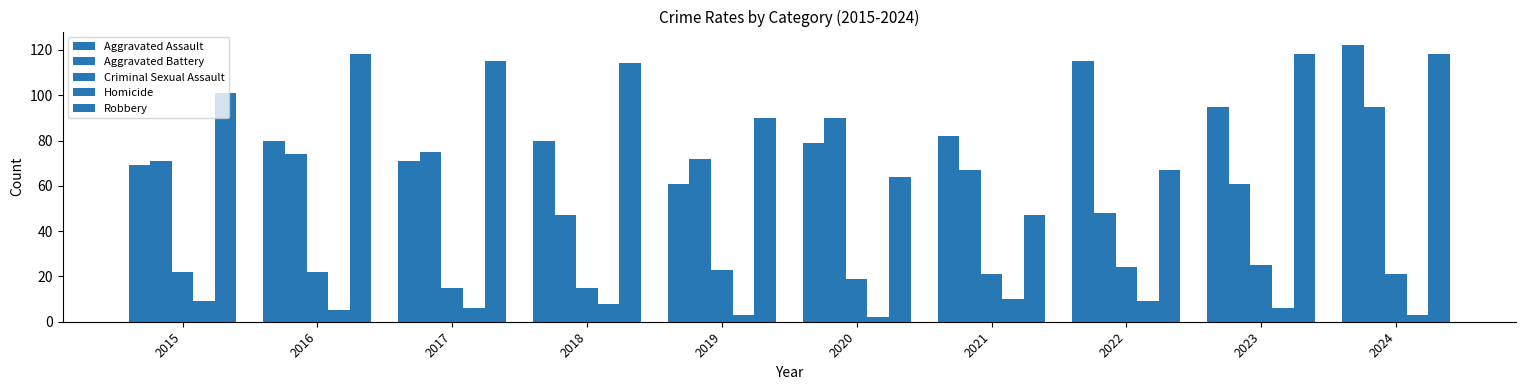

How many bars are there in total?

50